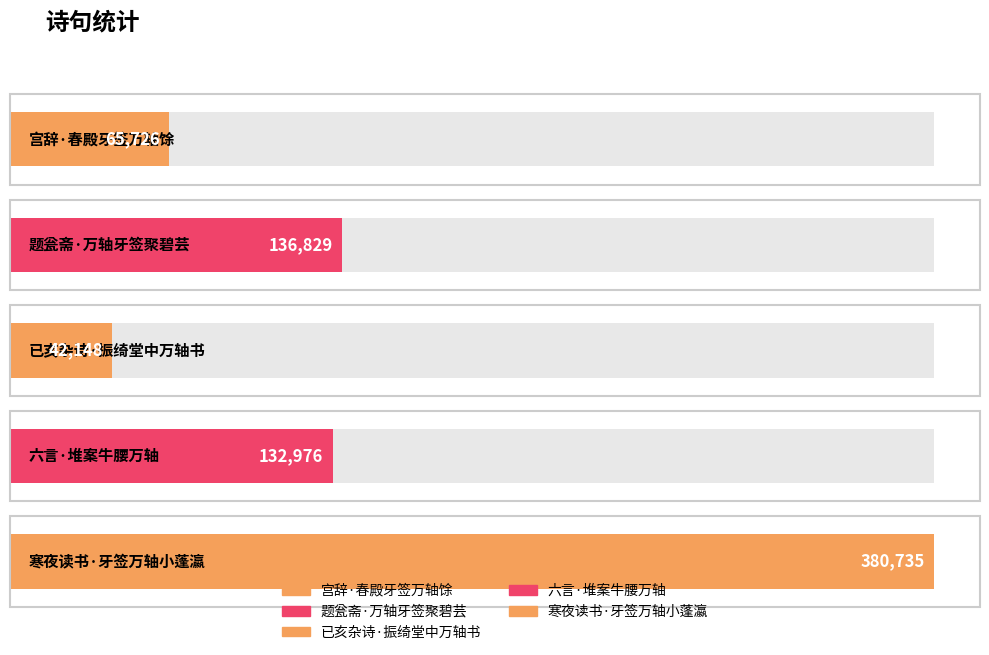

How many data points are above 132976?

2